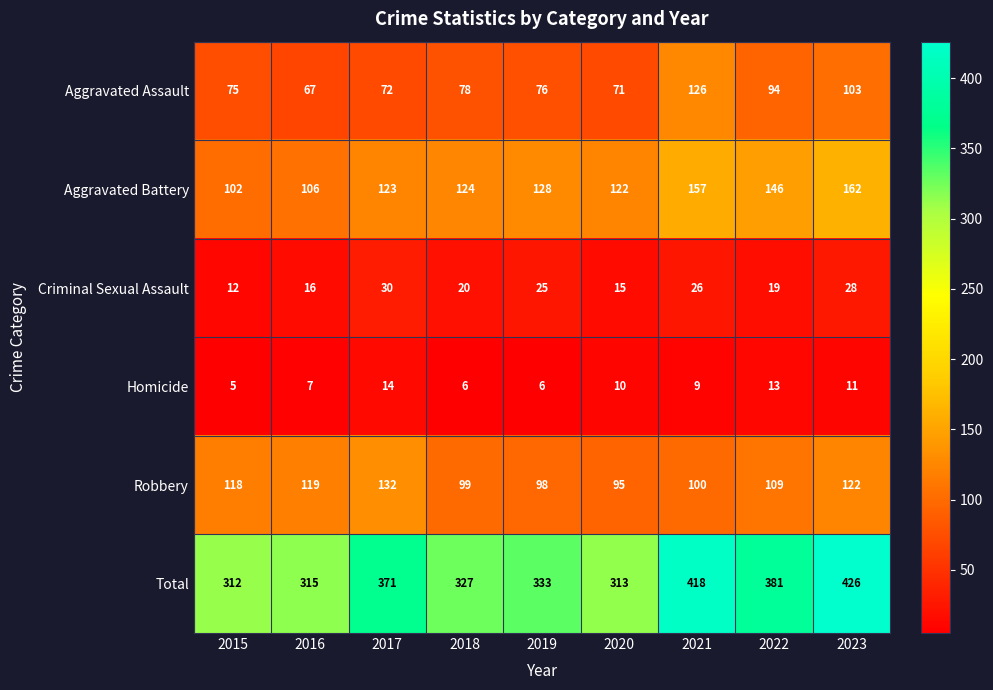

What is the difference between the maximum and second lowest values in the Aggravated Assault series?

55